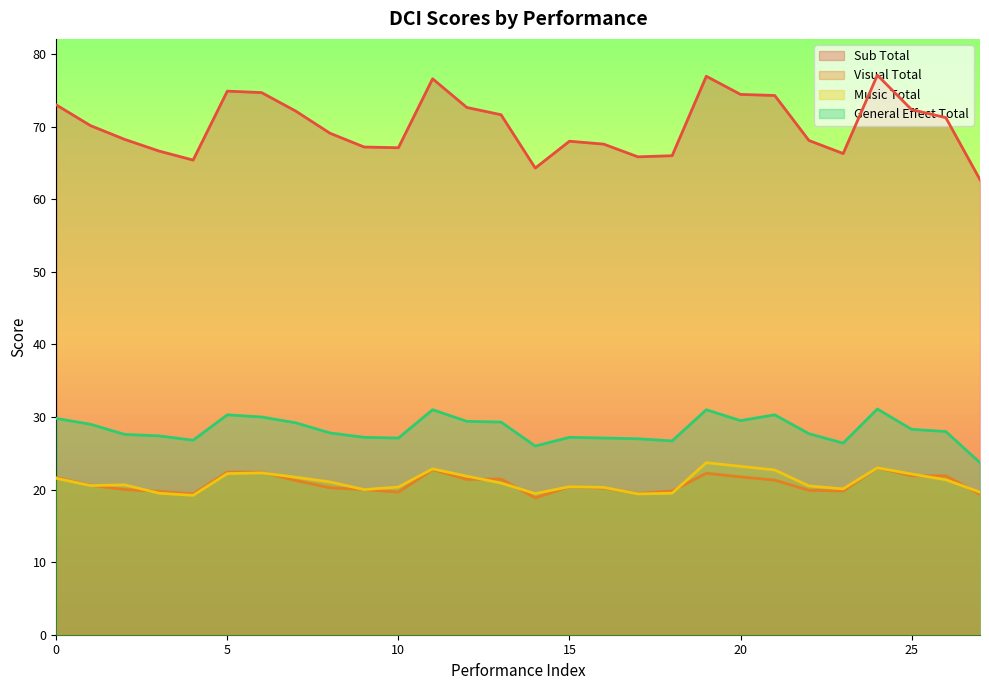

Reading right to left, transcribe all the data shown in this chart.

Sub Total: 62.7	71.2	72.3	77.1	66.3	68.1	74.3	74.5	77.0	66.0	65.8	67.6	68.0	64.3	71.7	72.7	76.6	67.1	67.2	69.1	72.2	74.7	74.9	65.4	66.7	68.2	70.2	73.0
Visual Total: 19.4	21.9	21.9	23.0	19.8	19.9	21.3	21.8	22.2	19.8	19.4	20.2	20.4	18.9	21.4	21.4	22.8	19.6	20.0	20.2	21.2	22.4	22.4	19.4	19.8	20.0	20.6	21.6
Music Total: 19.6	21.4	22.1	23.0	20.1	20.5	22.7	23.2	23.7	19.5	19.4	20.3	20.4	19.4	20.9	21.9	22.9	20.4	20.0	21.1	21.7	22.3	22.2	19.2	19.5	20.6	20.6	21.6
General Effect Total: 23.7	28.0	28.3	31.1	26.4	27.7	30.3	29.5	31.0	26.7	27.0	27.1	27.2	26.0	29.3	29.4	31.0	27.1	27.2	27.8	29.2	30.0	30.3	26.8	27.4	27.6	29.0	29.8